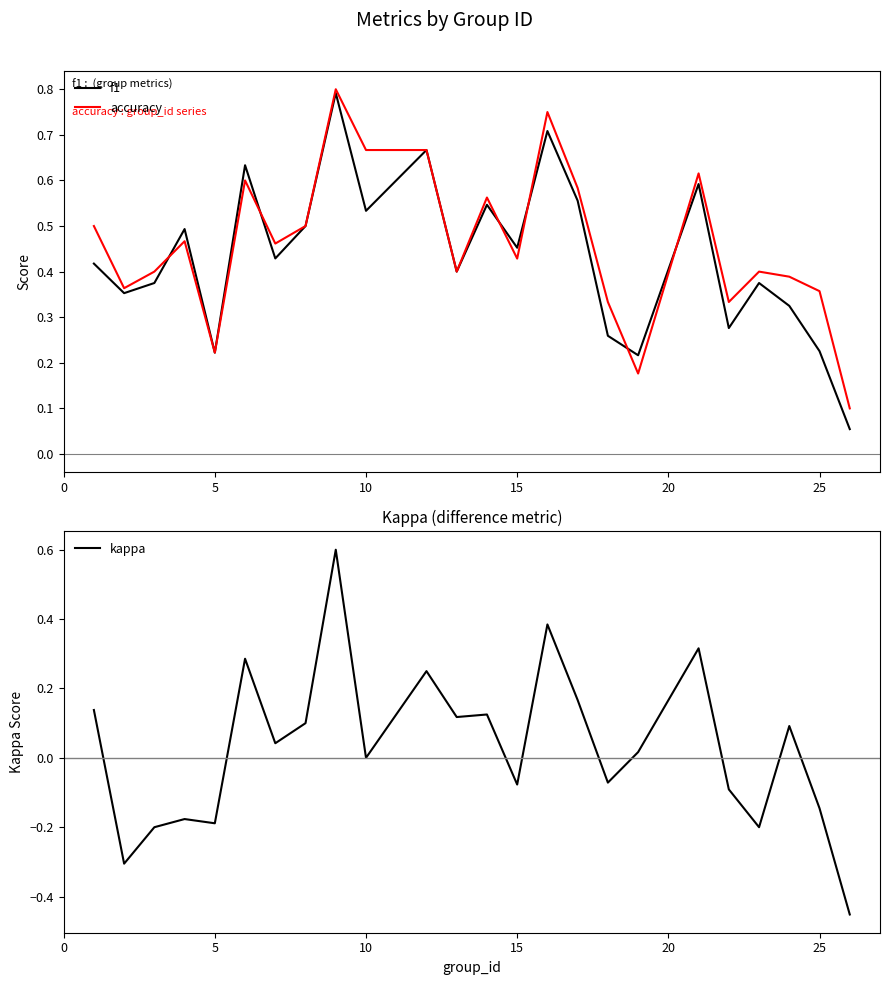

The kappa series shows 0.7 at 10. True or false?

False